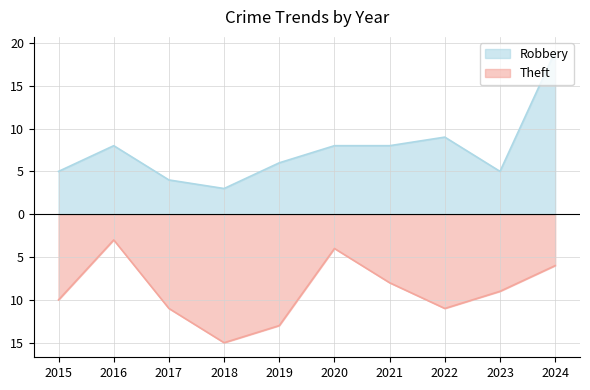

The value of Robbery at 2019 is 6. True or false?

True